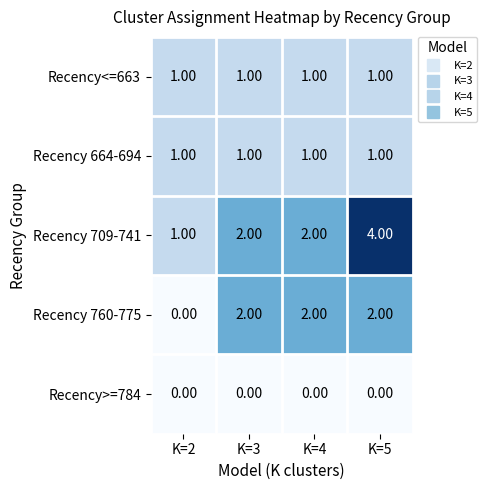

Which series changed the most between K=2 and K=4?

Recency 760-775